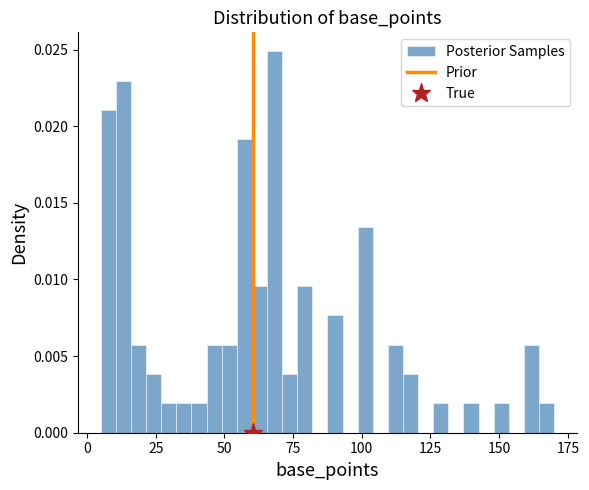

Around what value on the x-axis is the tallest bar? Give the approximate position of its centre, as read against the axis.

70